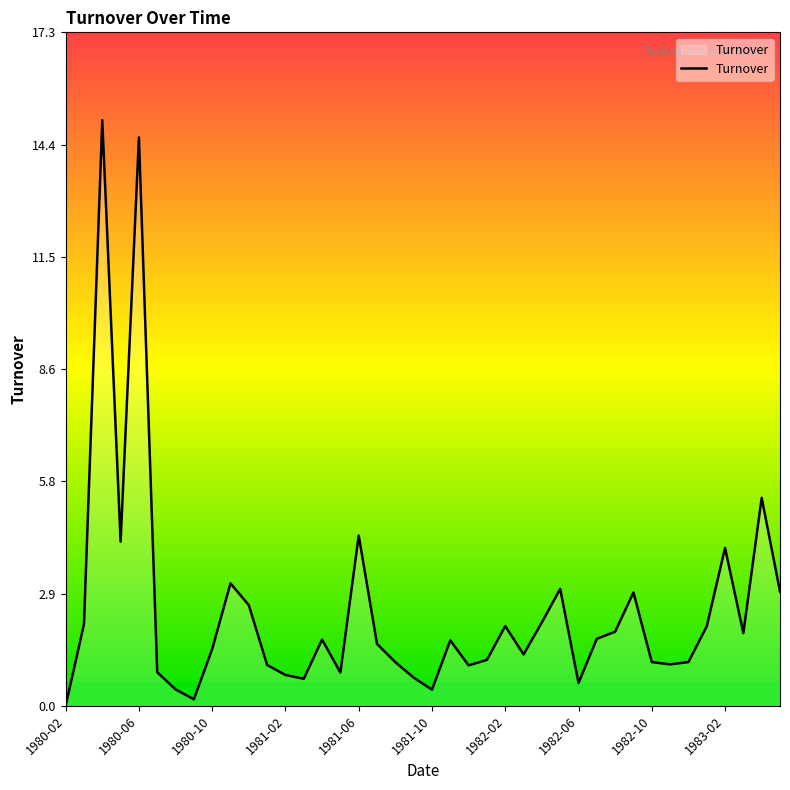

What is the maximum value shown in the chart?

15.0